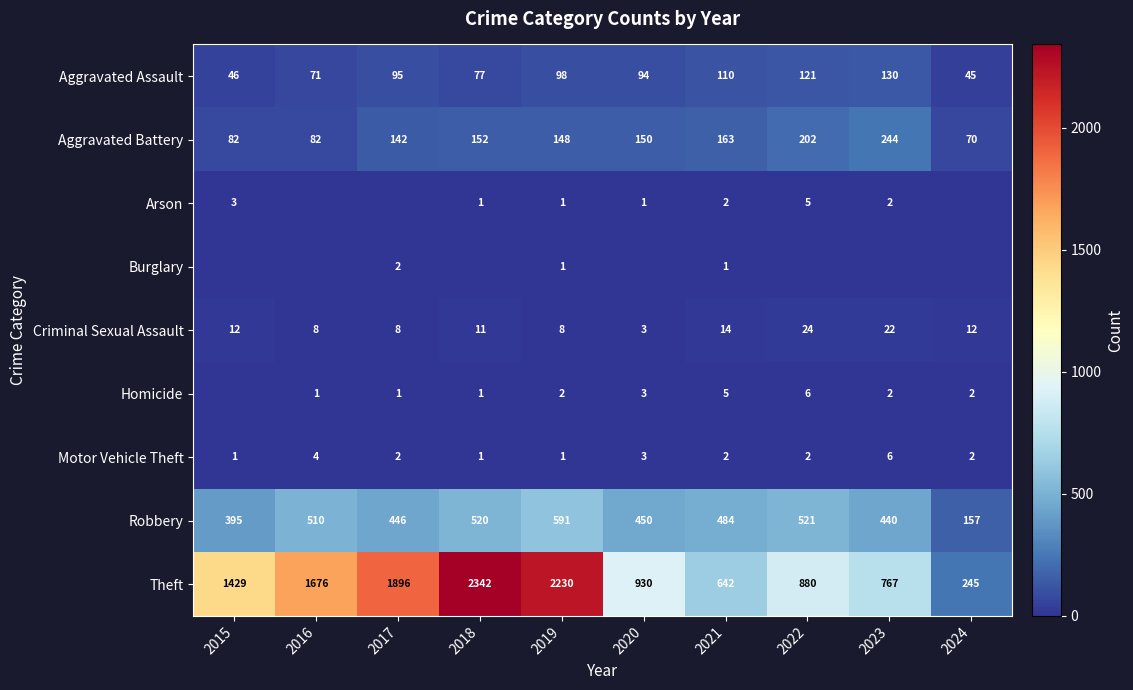

What is the approximate value of Aggravated Battery at 2018, to the nearest 5?

150